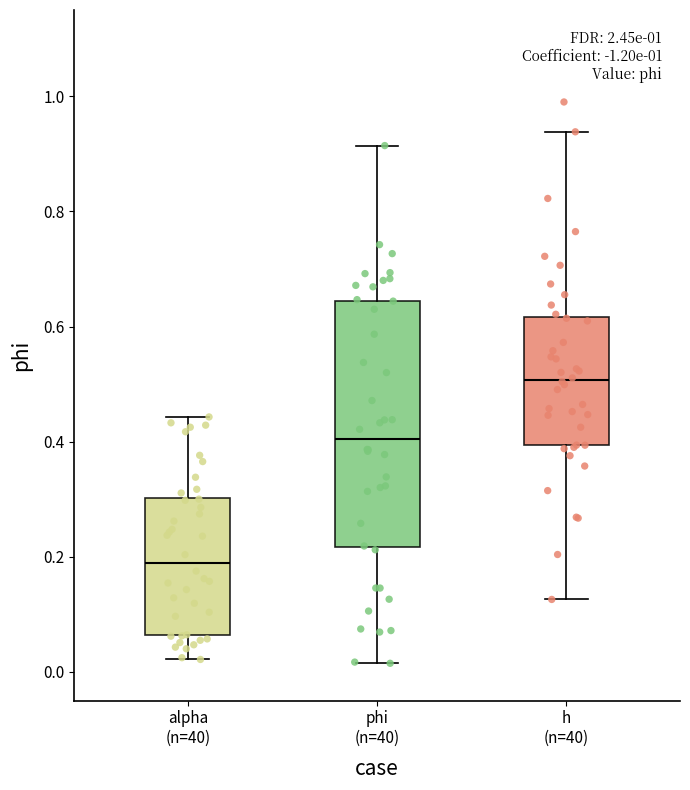

Where does the lower whisker of the box for phi (n=40) end on the y-axis? The values are not printed on the chart, so give them approximately, as read against the axis.

0.02